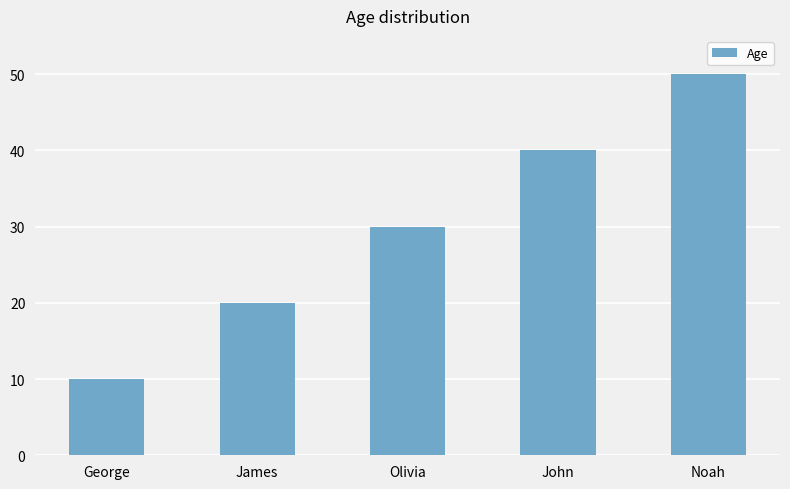

At which category does the chart reach its minimum across all series?

George